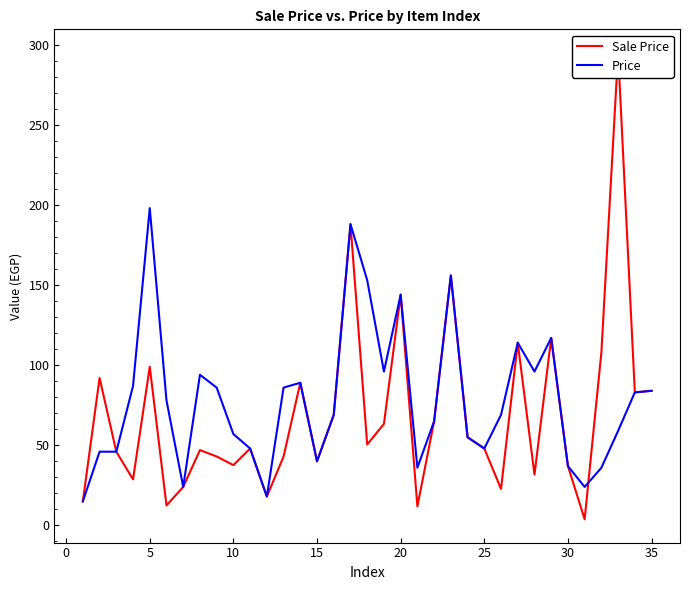

What is the lowest value of the Price series?

15.0